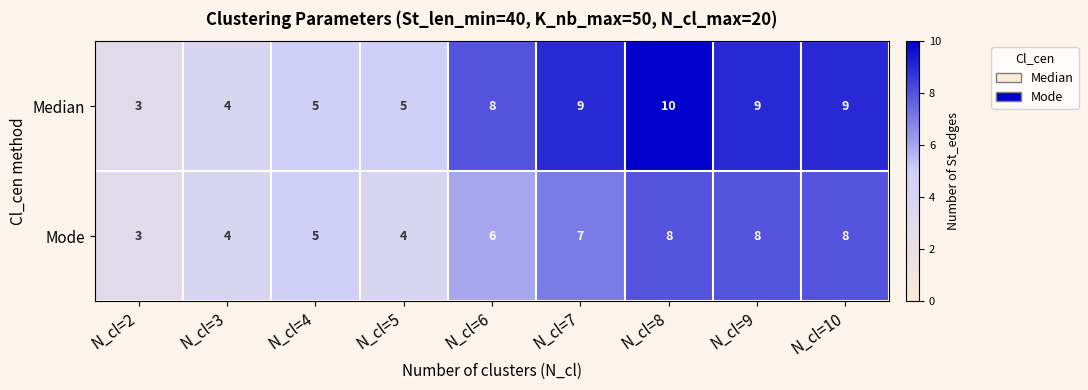

At which label is Mode closest to 5?

N_cl=4